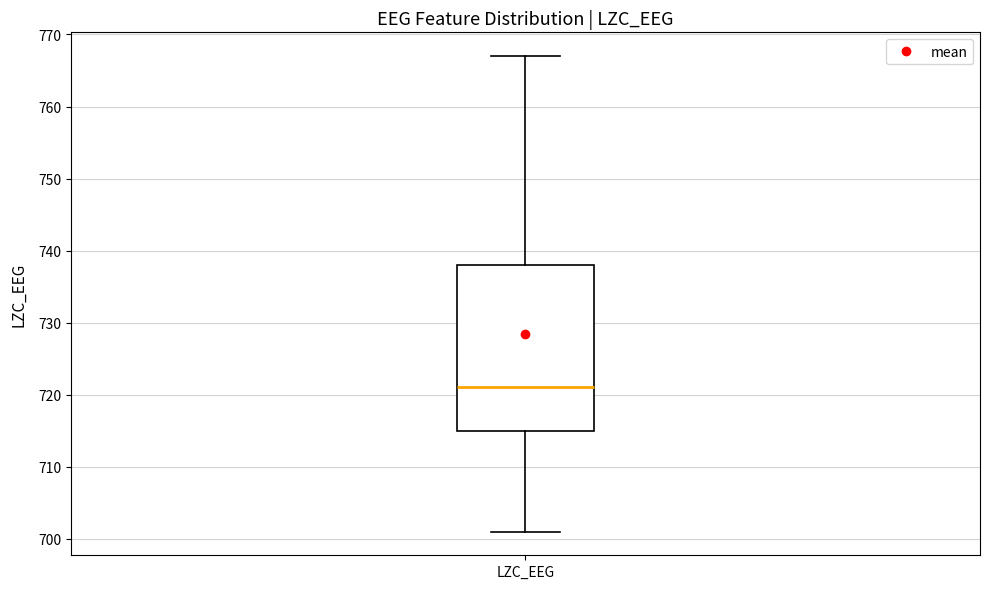

Where does the median line of the box for LZC_EEG sit on the y-axis? The values are not printed on the chart, so give them approximately, as read against the axis.

721